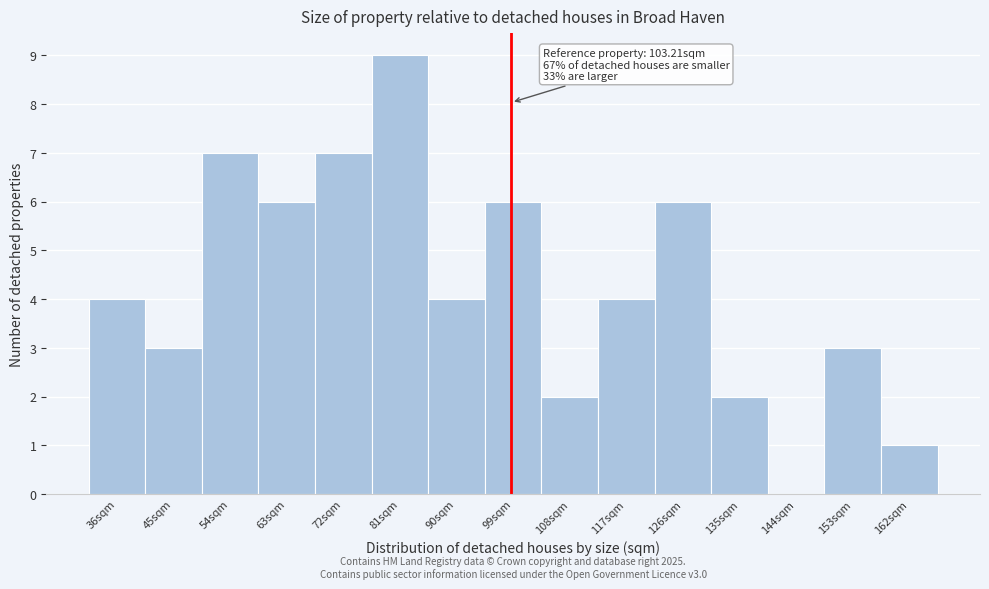

Reading left to right, what are all the values shown in this chart?

36sqm=4	45sqm=3	54sqm=7	63sqm=6	72sqm=7	81sqm=9	90sqm=4	99sqm=6	108sqm=2	117sqm=4	126sqm=6	135sqm=2	144sqm=0	153sqm=3	162sqm=1